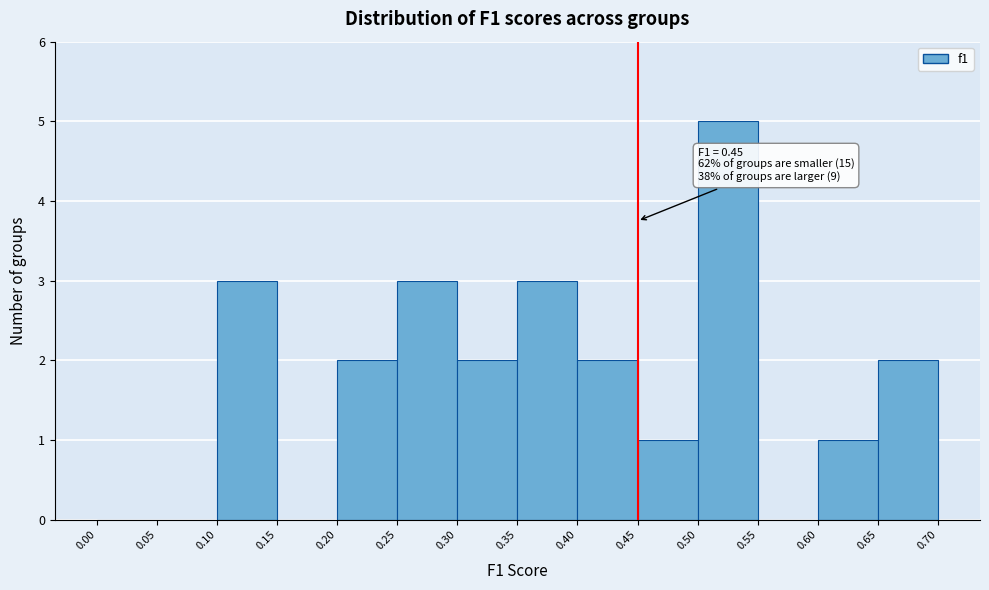

Which range on the x-axis has the tallest bar?

0.50 to 0.55